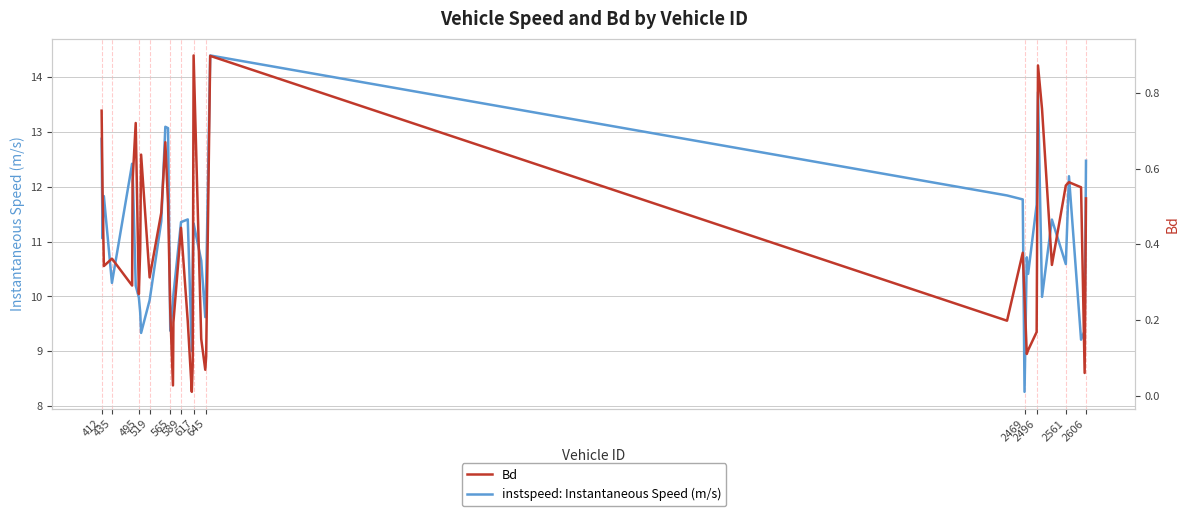

True or false: instspeed: Instantaneous Speed (m/s) and Bd intersect in this chart.

False